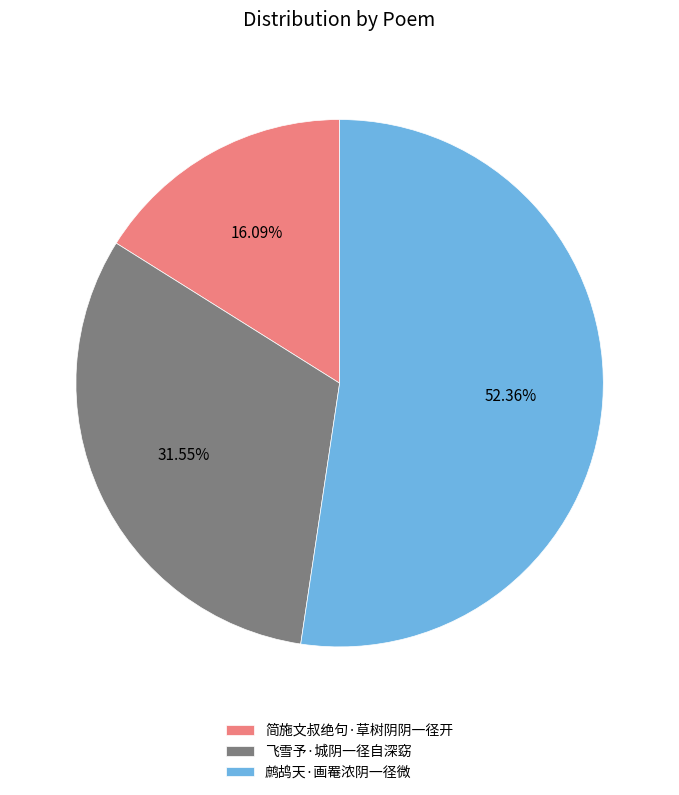

What is the largest slice in the pie chart?

鹧鸪天·画罨浓阴一径微